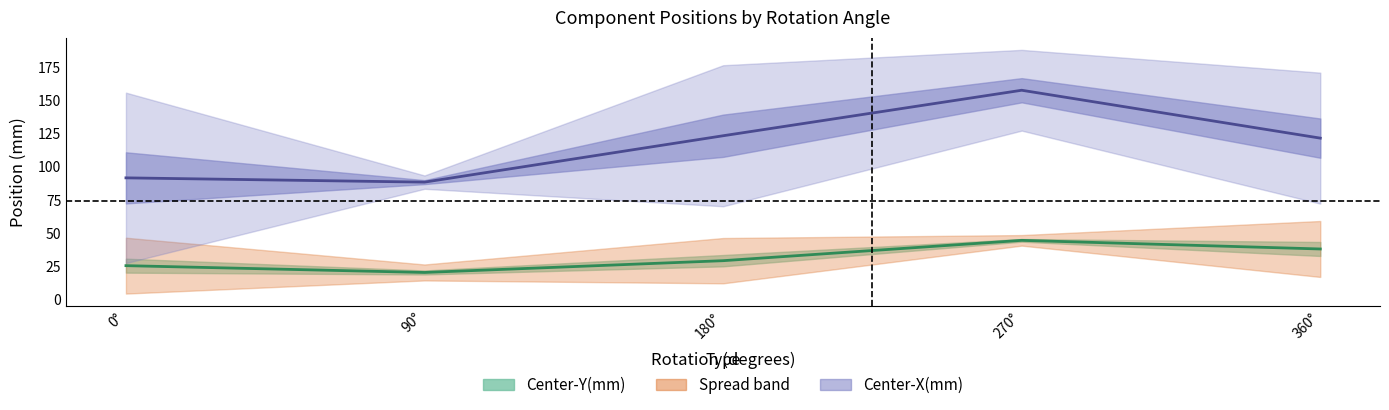

Which series changed the most between 2 and 27?

Center-X(mm)